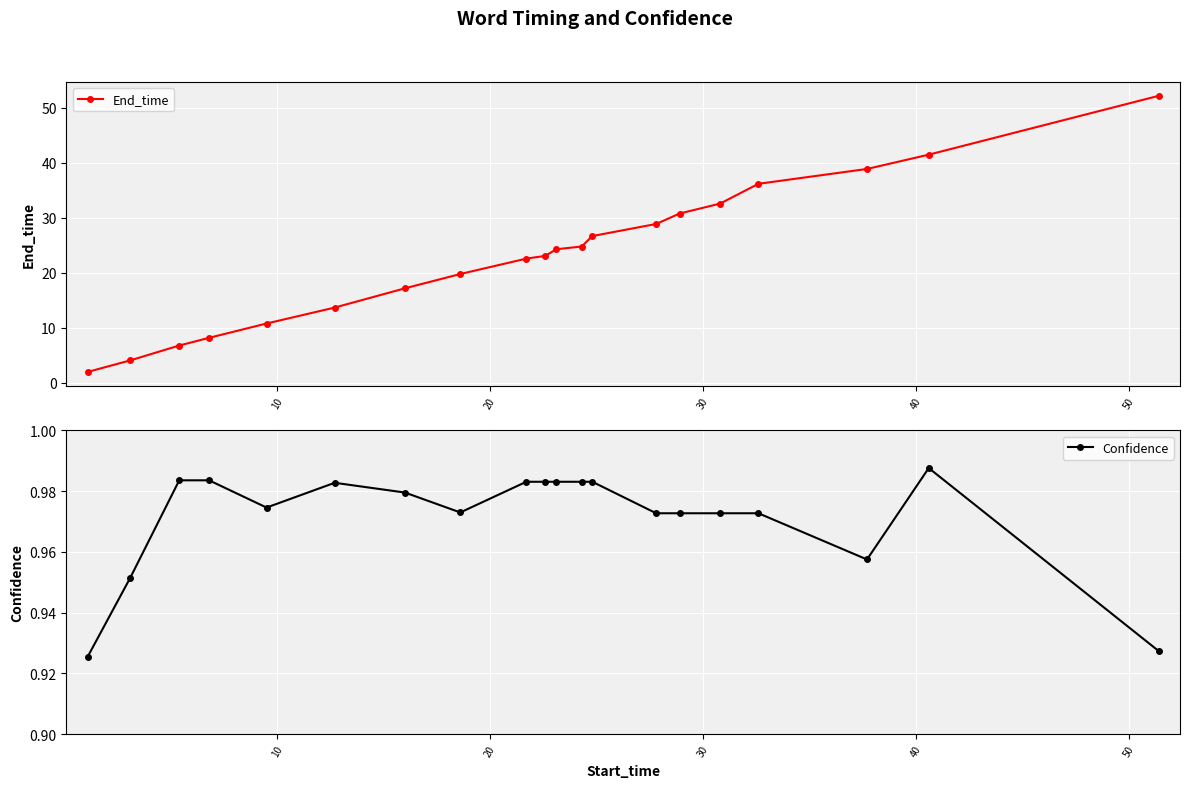

Which series has the widest spread of values?

End_time